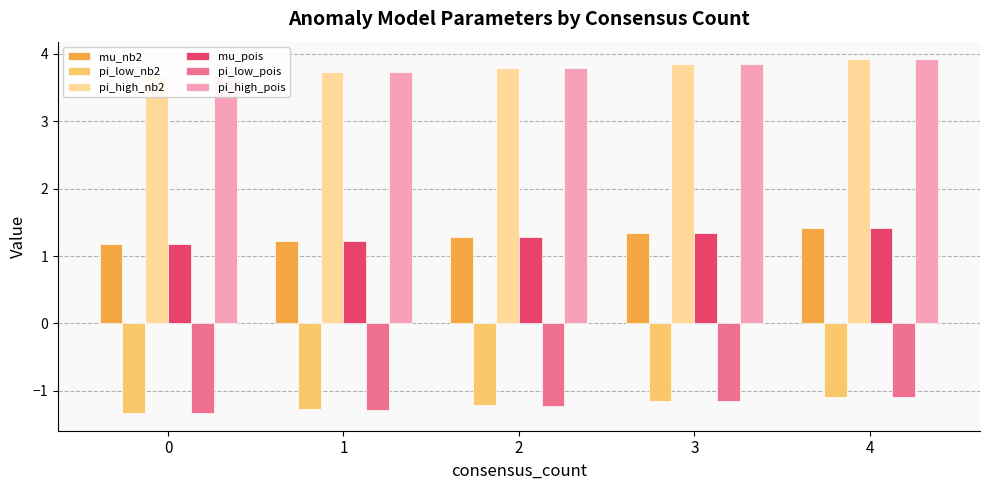

Between 0 and 4, which series saw the biggest shift?

mu_nb2